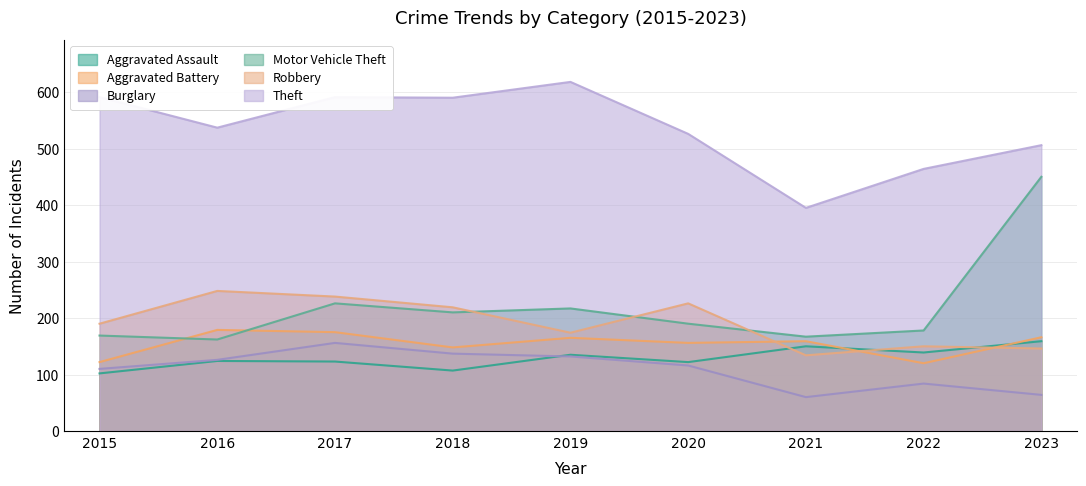

Reading right to left, list all the values displayed in this chart.

Aggravated Assault: 2023=159	2022=139	2021=150	2020=122	2019=135	2018=107	2017=123	2016=124	2015=102
Aggravated Battery: 2023=166	2022=120	2021=159	2020=156	2019=165	2018=148	2017=175	2016=179	2015=122
Burglary: 2023=64	2022=84	2021=60	2020=116	2019=132	2018=137	2017=156	2016=126	2015=110
Motor Vehicle Theft: 2023=450	2022=178	2021=167	2020=190	2019=217	2018=210	2017=226	2016=162	2015=169
Robbery: 2023=146	2022=150	2021=134	2020=226	2019=174	2018=219	2017=238	2016=248	2015=190
Theft: 2023=506	2022=464	2021=395	2020=526	2019=618	2018=590	2017=591	2016=537	2015=591